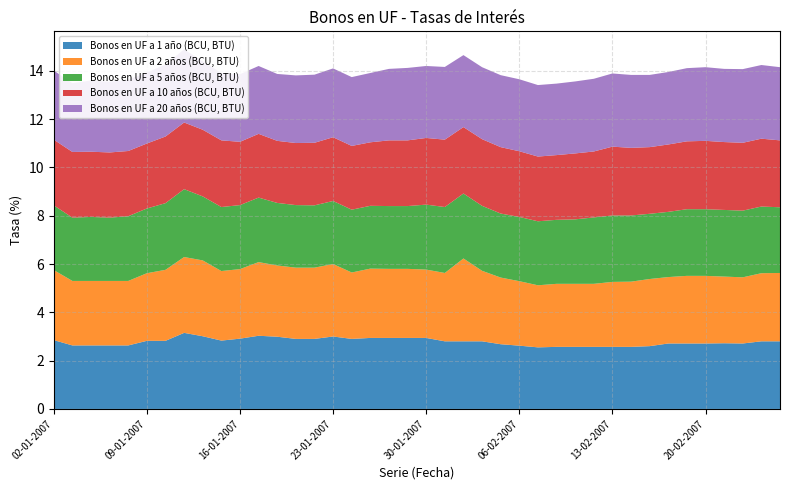

Reading right to left, transcribe all the data shown in this chart.

Bonos en UF a 1 año (BCU, BTU): 26-02-2007=2.8	23-02-2007=2.8	22-02-2007=2.7	21-02-2007=2.7	20-02-2007=2.7	19-02-2007=2.7	16-02-2007=2.7	15-02-2007=2.6	14-02-2007=2.6	13-02-2007=2.6	12-02-2007=2.6	09-02-2007=2.6	08-02-2007=2.6	07-02-2007=2.5	06-02-2007=2.6	05-02-2007=2.7	02-02-2007=2.8	01-02-2007=2.8	31-01-2007=2.8	30-01-2007=2.9	29-01-2007=2.9	26-01-2007=2.9	25-01-2007=2.9	24-01-2007=2.9	23-01-2007=3.0	22-01-2007=2.9	19-01-2007=2.9	18-01-2007=3.0	17-01-2007=3.0	16-01-2007=2.9	15-01-2007=2.8	12-01-2007=3.0	11-01-2007=3.1	10-01-2007=2.8	09-01-2007=2.8	08-01-2007=2.6	05-01-2007=2.6	04-01-2007=2.6	03-01-2007=2.6	02-01-2007=2.9
Bonos en UF a 2 años (BCU, BTU): 26-02-2007=2.8	23-02-2007=2.8	22-02-2007=2.7	21-02-2007=2.8	20-02-2007=2.8	19-02-2007=2.8	16-02-2007=2.8	15-02-2007=2.8	14-02-2007=2.7	13-02-2007=2.7	12-02-2007=2.6	09-02-2007=2.6	08-02-2007=2.6	07-02-2007=2.6	06-02-2007=2.7	05-02-2007=2.8	02-02-2007=2.9	01-02-2007=3.4	31-01-2007=2.8	30-01-2007=2.8	29-01-2007=2.9	26-01-2007=2.9	25-01-2007=2.9	24-01-2007=2.8	23-01-2007=3.0	22-01-2007=3.0	19-01-2007=3.0	18-01-2007=3.0	17-01-2007=3.0	16-01-2007=2.9	15-01-2007=2.9	12-01-2007=3.1	11-01-2007=3.1	10-01-2007=2.9	09-01-2007=2.8	08-01-2007=2.7	05-01-2007=2.7	04-01-2007=2.7	03-01-2007=2.7	02-01-2007=2.9
Bonos en UF a 5 años (BCU, BTU): 26-02-2007=2.7	23-02-2007=2.8	22-02-2007=2.8	21-02-2007=2.8	20-02-2007=2.8	19-02-2007=2.8	16-02-2007=2.7	15-02-2007=2.7	14-02-2007=2.7	13-02-2007=2.8	12-02-2007=2.8	09-02-2007=2.7	08-02-2007=2.6	07-02-2007=2.6	06-02-2007=2.7	05-02-2007=2.6	02-02-2007=2.7	01-02-2007=2.7	31-01-2007=2.7	30-01-2007=2.7	29-01-2007=2.6	26-01-2007=2.6	25-01-2007=2.6	24-01-2007=2.6	23-01-2007=2.6	22-01-2007=2.6	19-01-2007=2.6	18-01-2007=2.6	17-01-2007=2.7	16-01-2007=2.6	15-01-2007=2.6	12-01-2007=2.6	11-01-2007=2.8	10-01-2007=2.8	09-01-2007=2.7	08-01-2007=2.7	05-01-2007=2.6	04-01-2007=2.6	03-01-2007=2.6	02-01-2007=2.7
Bonos en UF a 10 años (BCU, BTU): 26-02-2007=2.8	23-02-2007=2.8	22-02-2007=2.8	21-02-2007=2.8	20-02-2007=2.8	19-02-2007=2.8	16-02-2007=2.8	15-02-2007=2.8	14-02-2007=2.8	13-02-2007=2.9	12-02-2007=2.7	09-02-2007=2.7	08-02-2007=2.7	07-02-2007=2.7	06-02-2007=2.7	05-02-2007=2.8	02-02-2007=2.8	01-02-2007=2.8	31-01-2007=2.8	30-01-2007=2.8	29-01-2007=2.7	26-01-2007=2.7	25-01-2007=2.6	24-01-2007=2.6	23-01-2007=2.6	22-01-2007=2.6	19-01-2007=2.6	18-01-2007=2.6	17-01-2007=2.6	16-01-2007=2.6	15-01-2007=2.8	12-01-2007=2.8	11-01-2007=2.8	10-01-2007=2.8	09-01-2007=2.7	08-01-2007=2.7	05-01-2007=2.7	04-01-2007=2.7	03-01-2007=2.7	02-01-2007=2.7
Bonos en UF a 20 años (BCU, BTU): 26-02-2007=3.0	23-02-2007=3.0	22-02-2007=3.0	21-02-2007=3.0	20-02-2007=3.0	19-02-2007=3.0	16-02-2007=3.0	15-02-2007=3.0	14-02-2007=3.0	13-02-2007=3.0	12-02-2007=3.0	09-02-2007=3.0	08-02-2007=3.0	07-02-2007=3.0	06-02-2007=3.0	05-02-2007=3.0	02-02-2007=3.0	01-02-2007=3.0	31-01-2007=3.0	30-01-2007=3.0	29-01-2007=3.0	26-01-2007=3.0	25-01-2007=2.9	24-01-2007=2.9	23-01-2007=2.9	22-01-2007=2.8	19-01-2007=2.8	18-01-2007=2.8	17-01-2007=2.8	16-01-2007=2.8	15-01-2007=2.8	12-01-2007=2.8	11-01-2007=3.0	10-01-2007=3.0	09-01-2007=2.9	08-01-2007=3.0	05-01-2007=2.9	04-01-2007=3.0	03-01-2007=2.9	02-01-2007=2.9